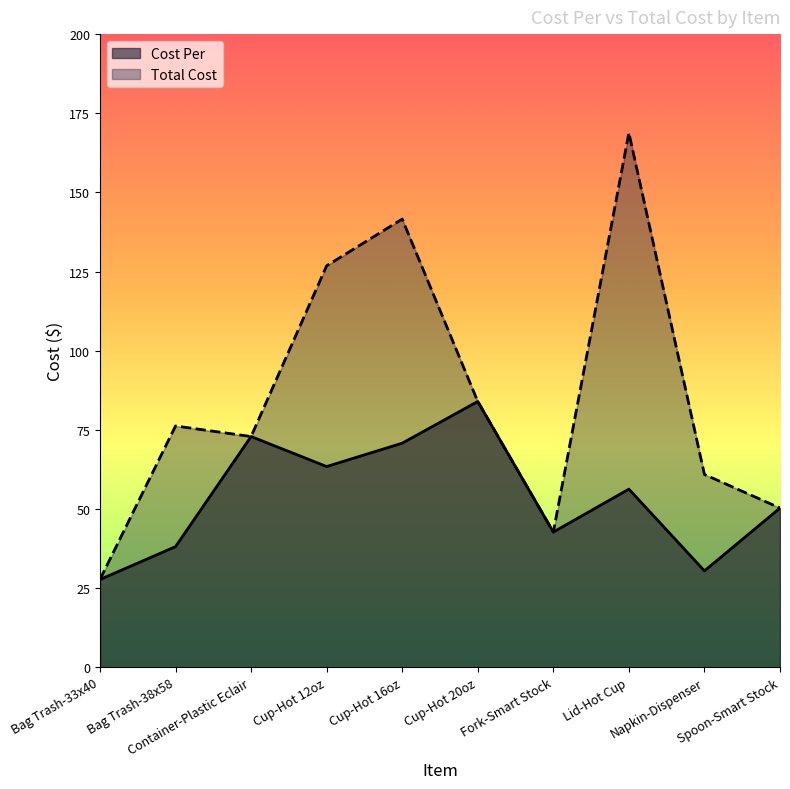

Reading right to left, what are all the values shown in this chart?

Cost Per: Spoon-Smart Stock=50.3	Napkin-Dispenser=30.4	Lid-Hot Cup=56.3	Fork-Smart Stock=42.7	Cup-Hot 20oz=84.0	Cup-Hot 16oz=70.8	Cup-Hot 12oz=63.4	Container-Plastic Eclair=72.9	Bag Trash-38x58=38.1	Bag Trash-33x40=27.7
Total Cost: Spoon-Smart Stock=50.3	Napkin-Dispenser=60.9	Lid-Hot Cup=168.8	Fork-Smart Stock=42.7	Cup-Hot 20oz=84.0	Cup-Hot 16oz=141.6	Cup-Hot 12oz=126.8	Container-Plastic Eclair=72.9	Bag Trash-38x58=76.2	Bag Trash-33x40=27.7